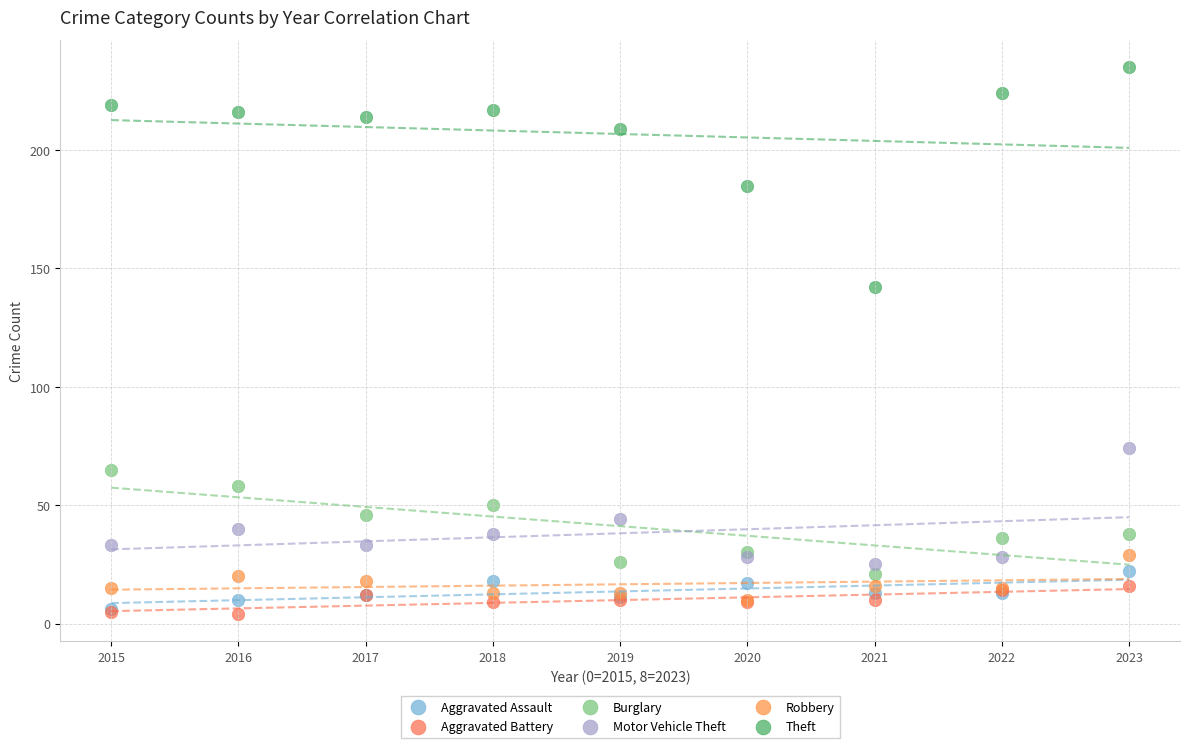

Across all series, what Y value is closest to 119?

142